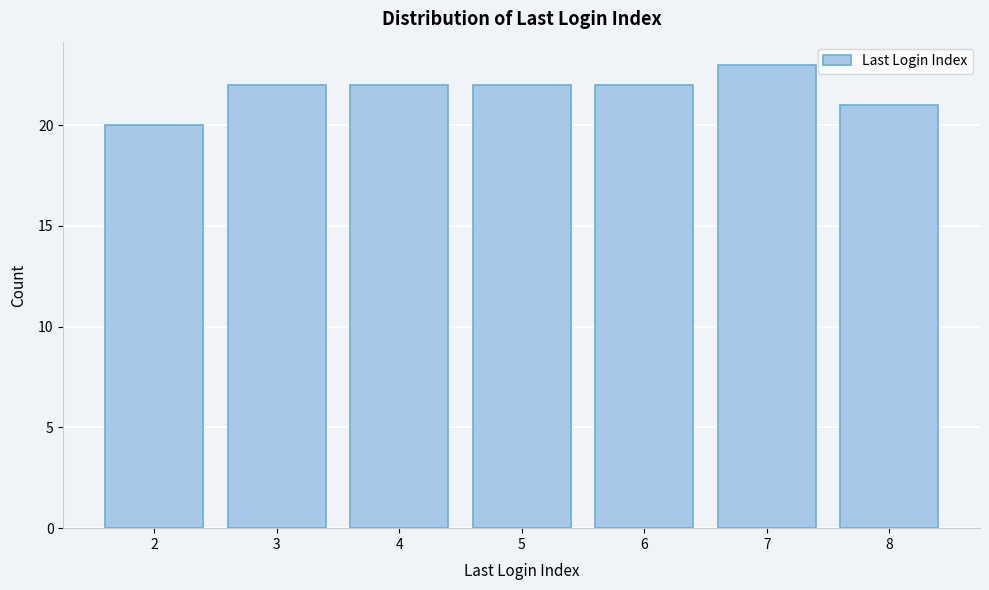

Reading right to left, extract all data points from this chart.

8=21	7=23	6=22	5=22	4=22	3=22	2=20